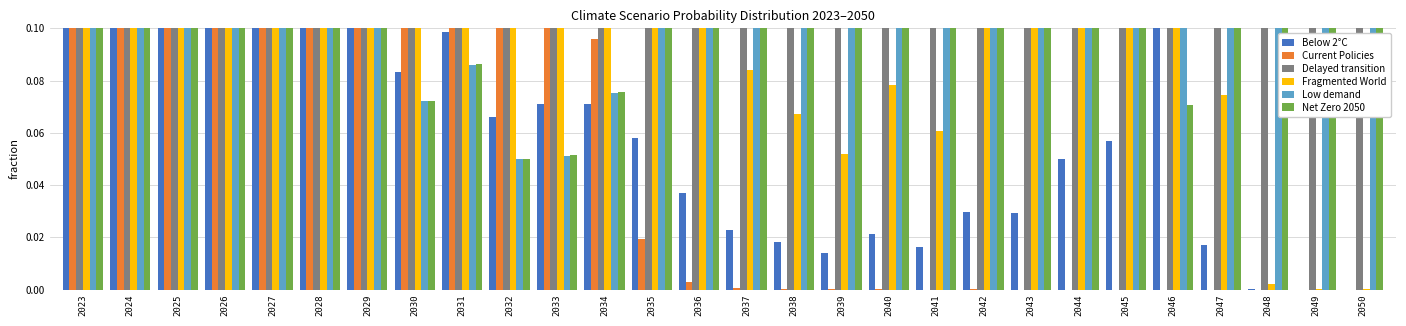

How many categories are shown in the chart?

28